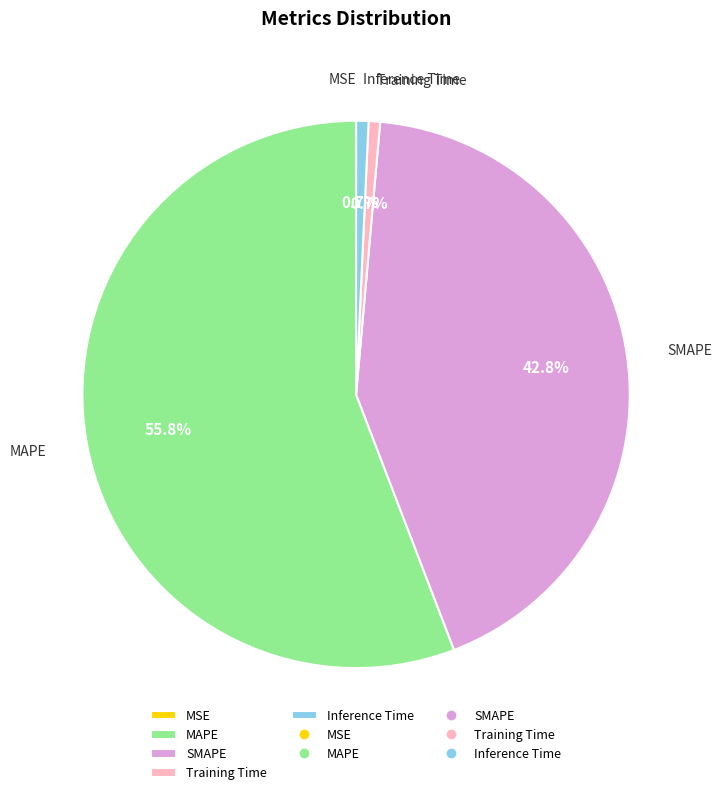

True or false: Inference Time accounts for 8% of the total.

False